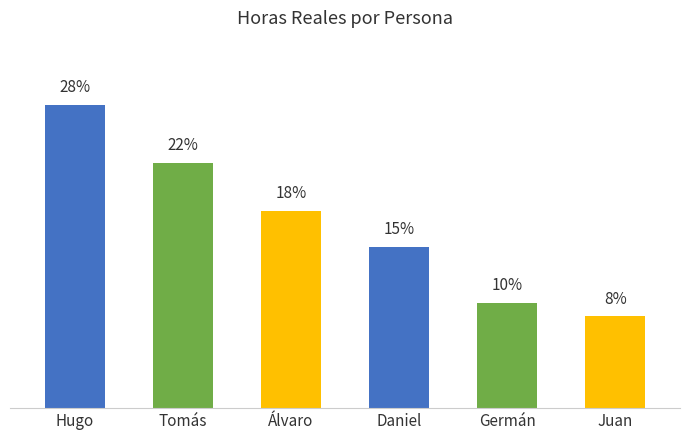

Does the chart contain any negative values?

No